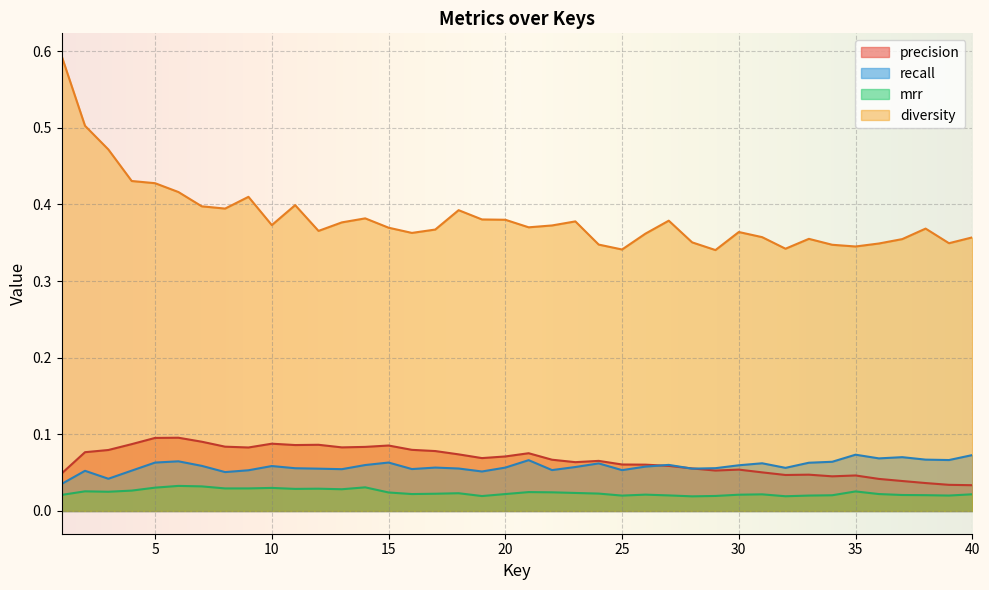

Reading left to right, list all the values displayed in this chart.

precision: 1=0.0	2=0.1	3=0.1	4=0.1	5=0.1	6=0.1	7=0.1	8=0.1	9=0.1	10=0.1	11=0.1	12=0.1	13=0.1	14=0.1	15=0.1	16=0.1	17=0.1	18=0.1	19=0.1	20=0.1	21=0.1	22=0.1	23=0.1	24=0.1	25=0.1	26=0.1	27=0.1	28=0.1	29=0.1	30=0.1	31=0.1	32=0.0	33=0.0	34=0.0	35=0.0	36=0.0	37=0.0	38=0.0	39=0.0	40=0.0
recall: 1=0.0	2=0.1	3=0.0	4=0.1	5=0.1	6=0.1	7=0.1	8=0.1	9=0.1	10=0.1	11=0.1	12=0.1	13=0.1	14=0.1	15=0.1	16=0.1	17=0.1	18=0.1	19=0.1	20=0.1	21=0.1	22=0.1	23=0.1	24=0.1	25=0.1	26=0.1	27=0.1	28=0.1	29=0.1	30=0.1	31=0.1	32=0.1	33=0.1	34=0.1	35=0.1	36=0.1	37=0.1	38=0.1	39=0.1	40=0.1
mrr: 1=0.0	2=0.0	3=0.0	4=0.0	5=0.0	6=0.0	7=0.0	8=0.0	9=0.0	10=0.0	11=0.0	12=0.0	13=0.0	14=0.0	15=0.0	16=0.0	17=0.0	18=0.0	19=0.0	20=0.0	21=0.0	22=0.0	23=0.0	24=0.0	25=0.0	26=0.0	27=0.0	28=0.0	29=0.0	30=0.0	31=0.0	32=0.0	33=0.0	34=0.0	35=0.0	36=0.0	37=0.0	38=0.0	39=0.0	40=0.0
diversity: 1=0.6	2=0.5	3=0.5	4=0.4	5=0.4	6=0.4	7=0.4	8=0.4	9=0.4	10=0.4	11=0.4	12=0.4	13=0.4	14=0.4	15=0.4	16=0.4	17=0.4	18=0.4	19=0.4	20=0.4	21=0.4	22=0.4	23=0.4	24=0.3	25=0.3	26=0.4	27=0.4	28=0.4	29=0.3	30=0.4	31=0.4	32=0.3	33=0.4	34=0.3	35=0.3	36=0.3	37=0.4	38=0.4	39=0.3	40=0.4